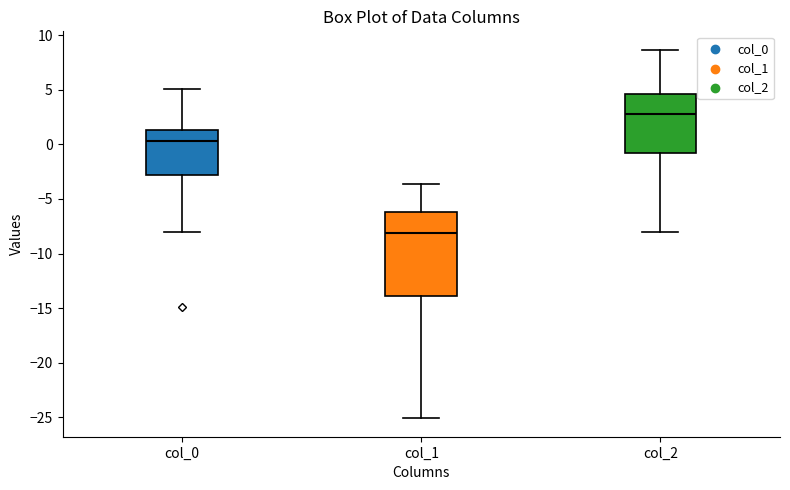

Which box's median line is the lowest?

col_1